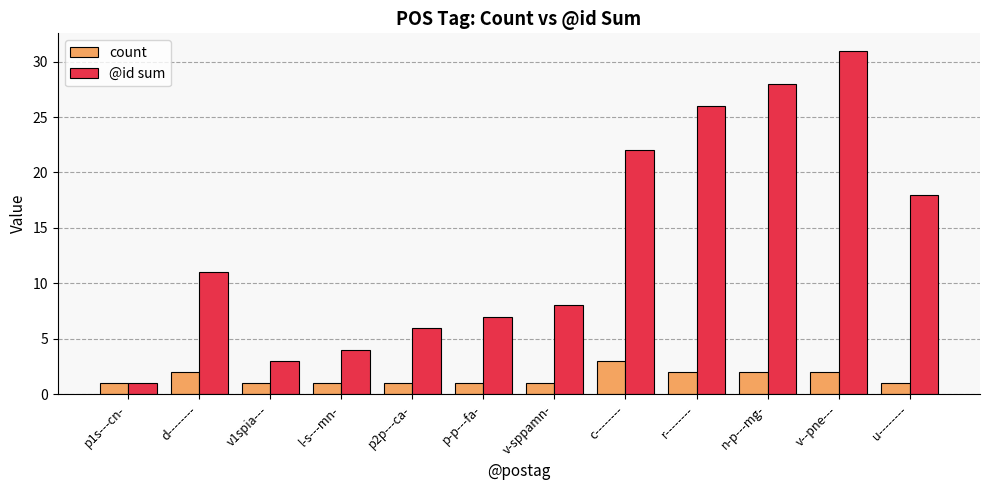

At which label does @id sum reach its peak?

v--pne---